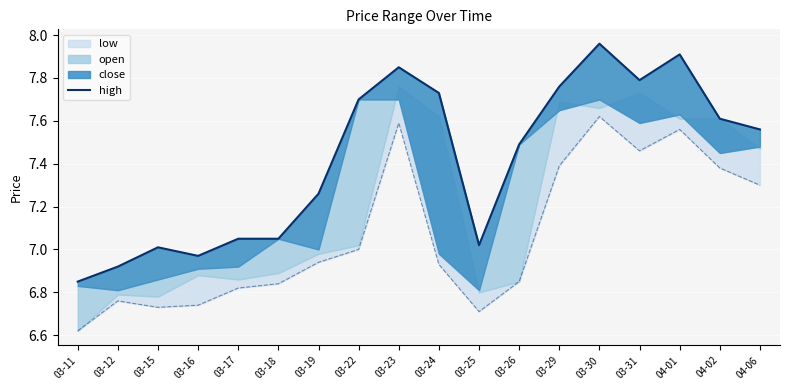

What is the difference between the maximum and minimum values?

1.1